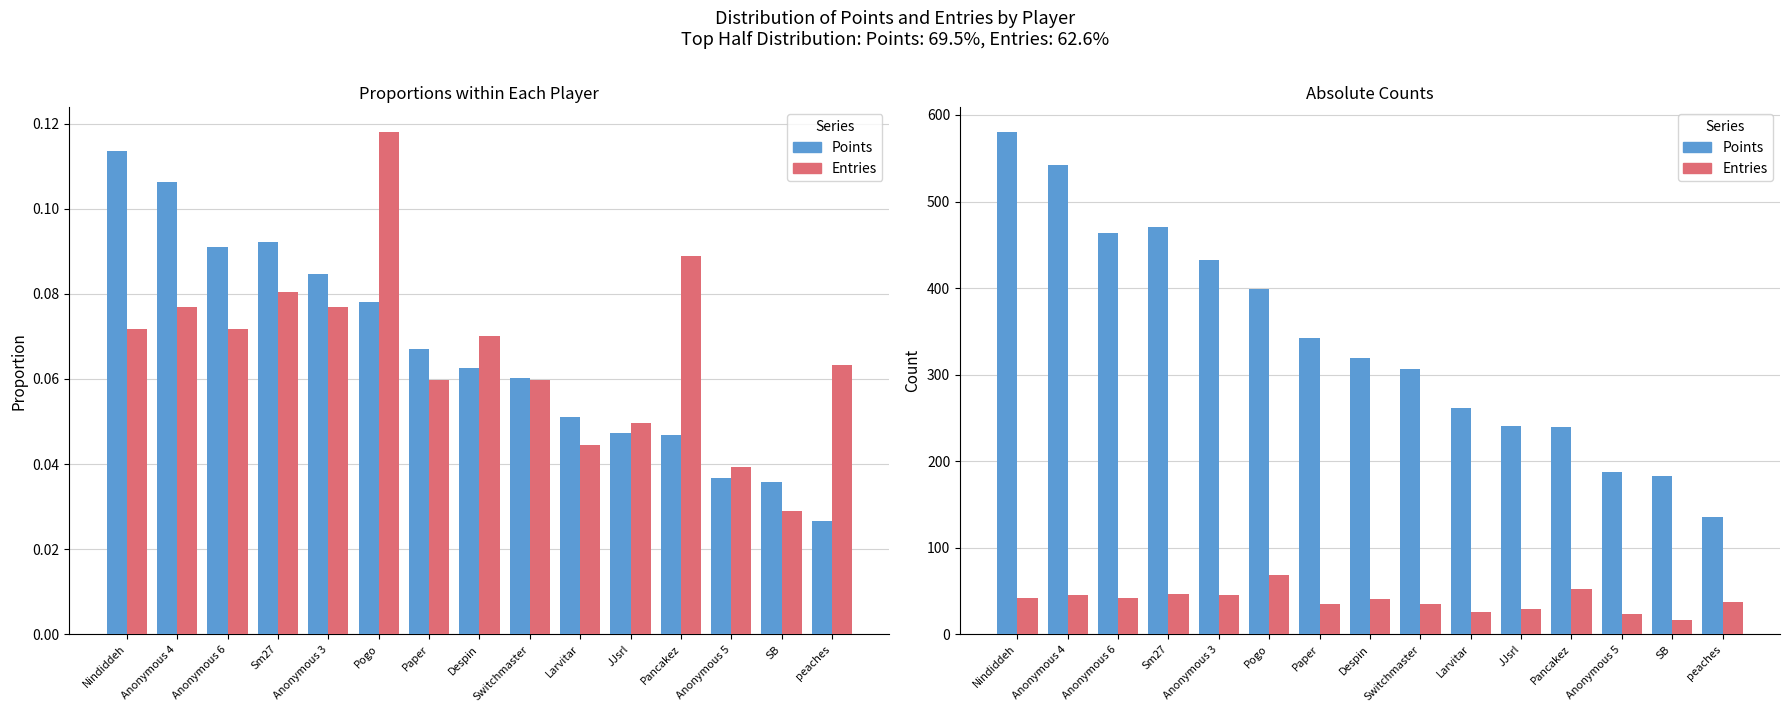

How many distinct data groups are displayed?

2